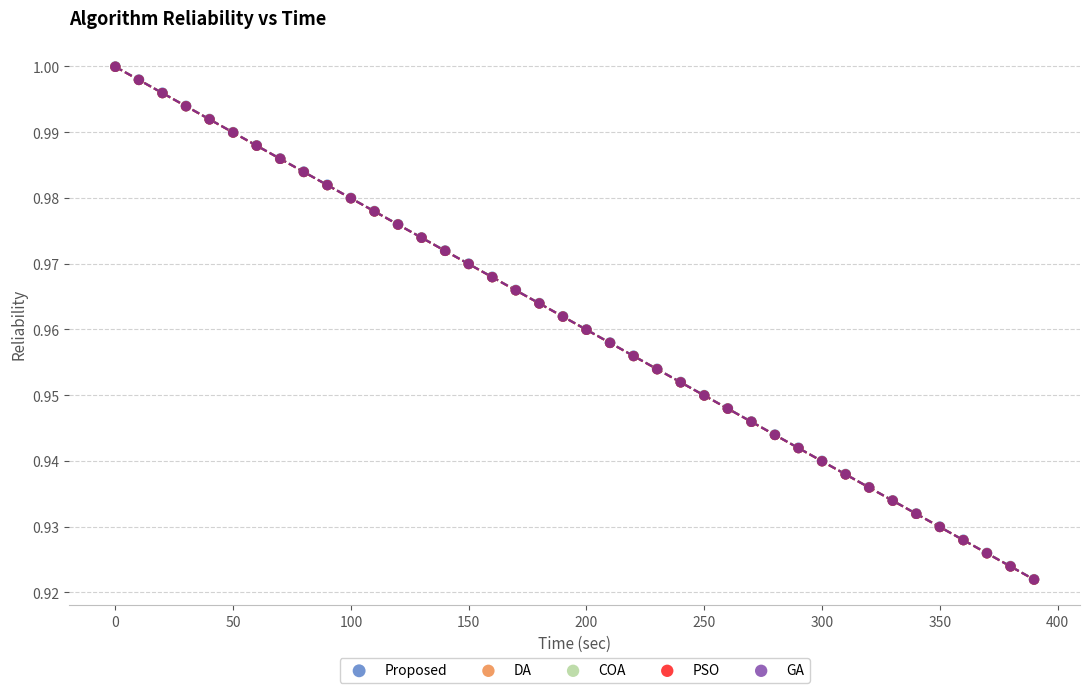

What are all the series names shown in the legend?

Proposed, DA, COA, PSO, GA